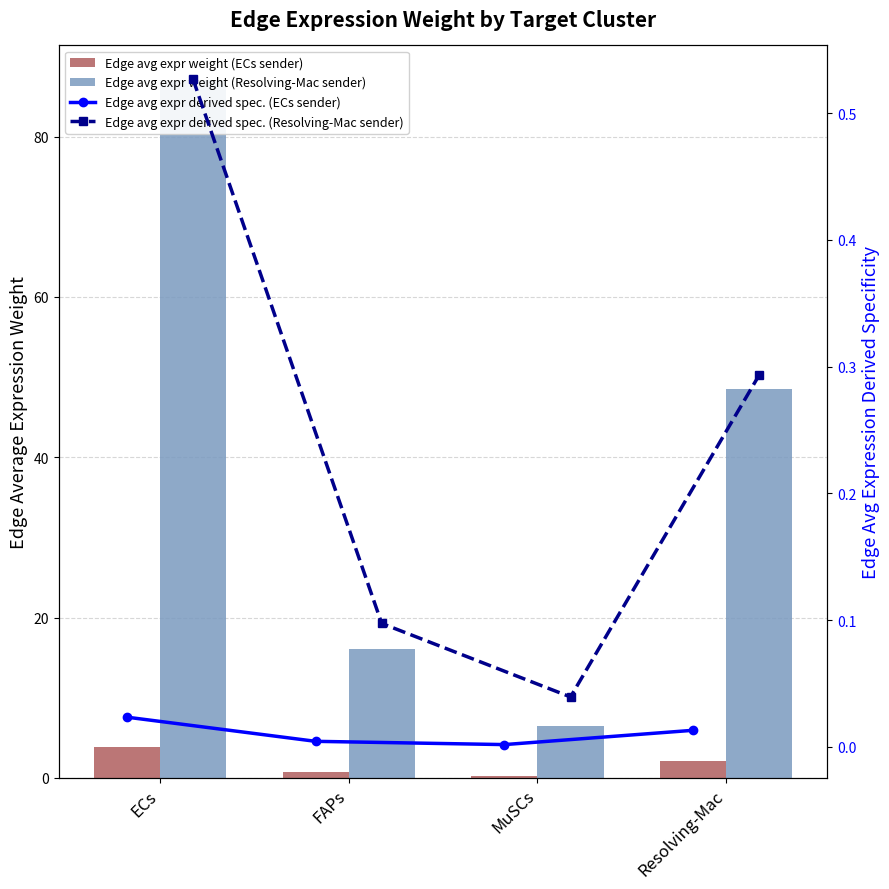

What is the label of the 3rd bar from the left?

MuSCs